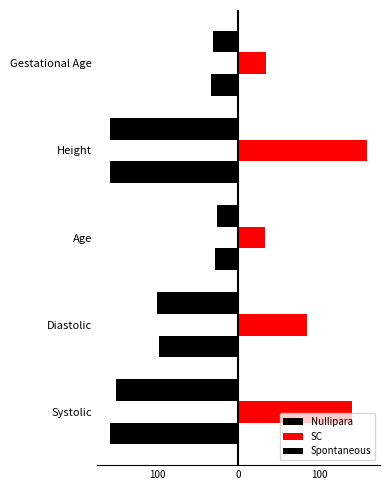

List the series in order of their peak value, highest first.

SC, Nullipara, Spontaneous